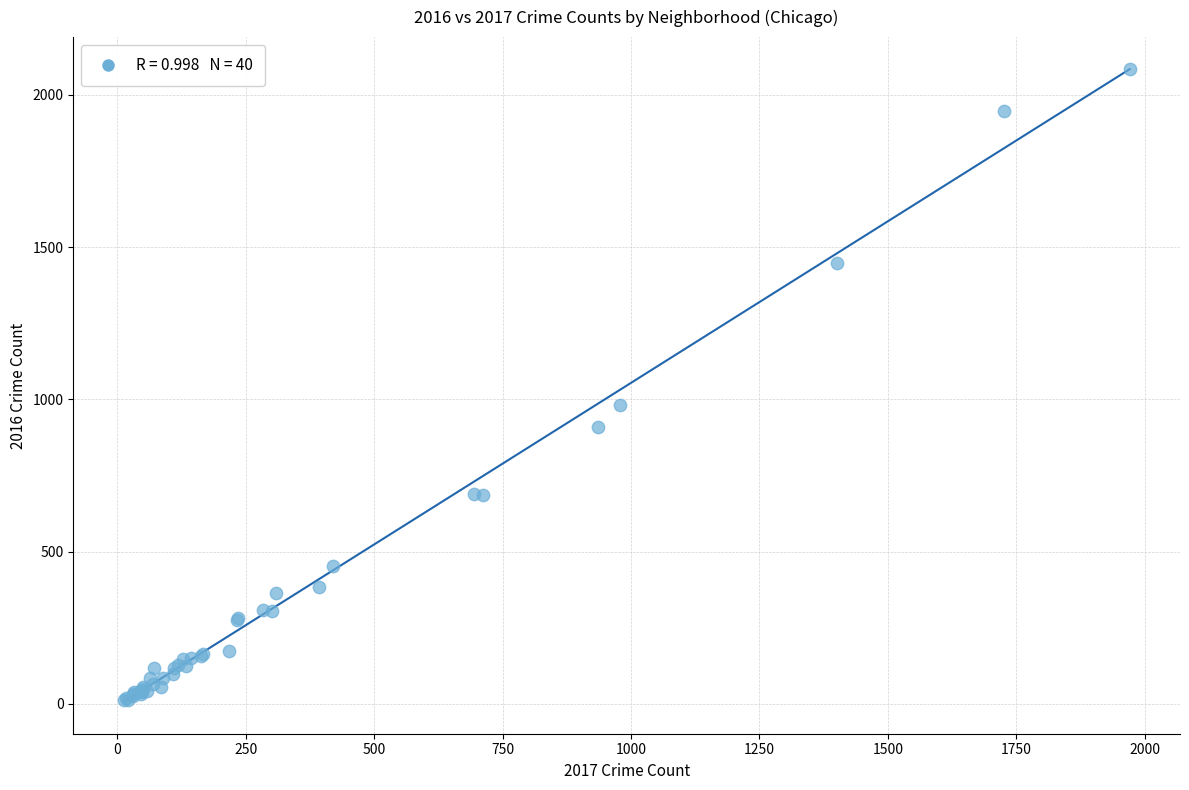

What Y value in the scatter plot is closest to 1048?

983